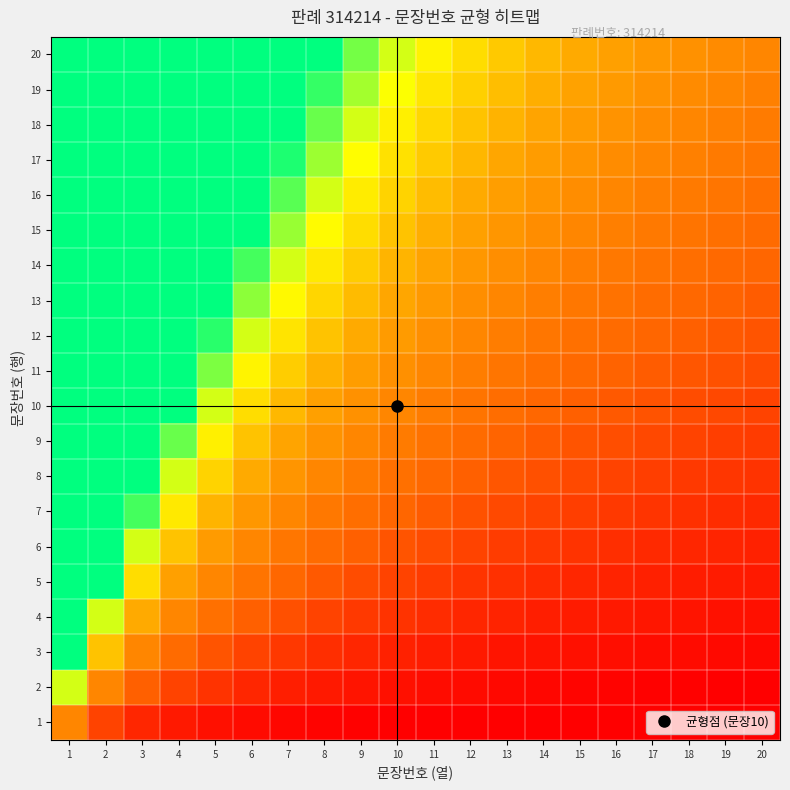

List the series in order of their peak value, highest first.

20, 19, 18, 17, 16, 15, 14, 13, 12, 11, 10, 9, 8, 7, 6, 5, 4, 3, 2, 1